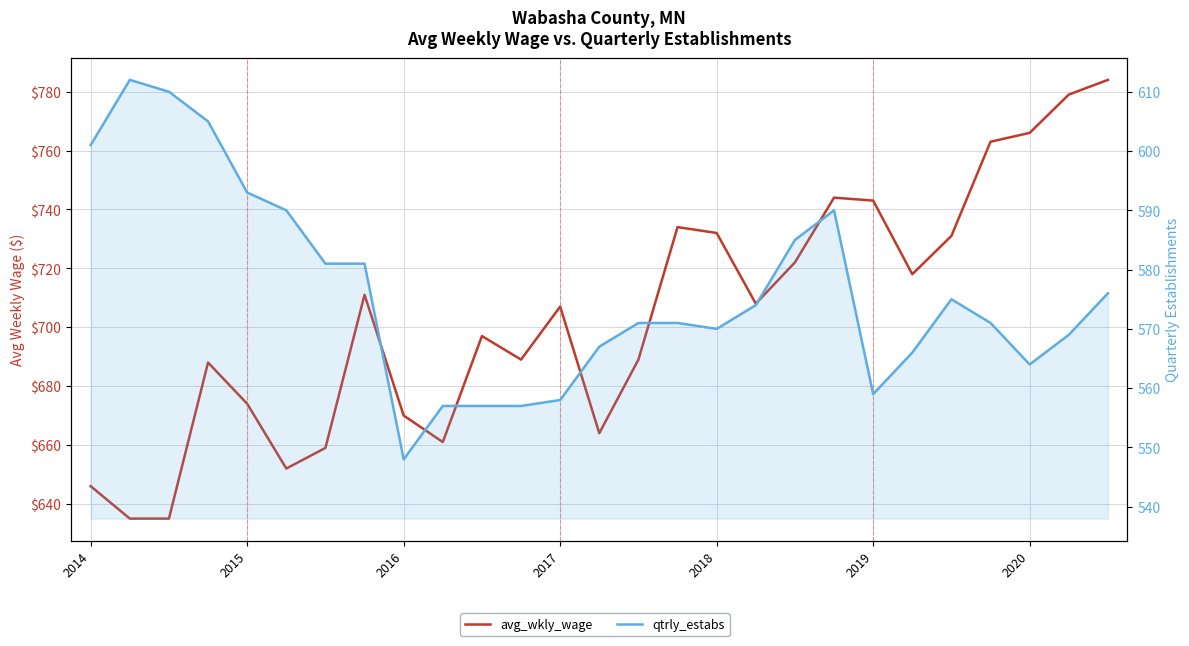

How many lines are shown in the chart?

2